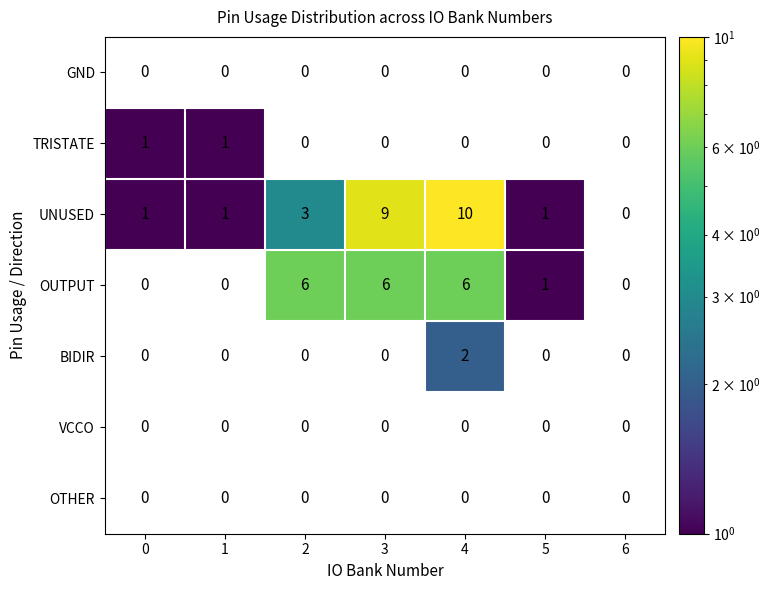

Which category has the highest value across all series?

4